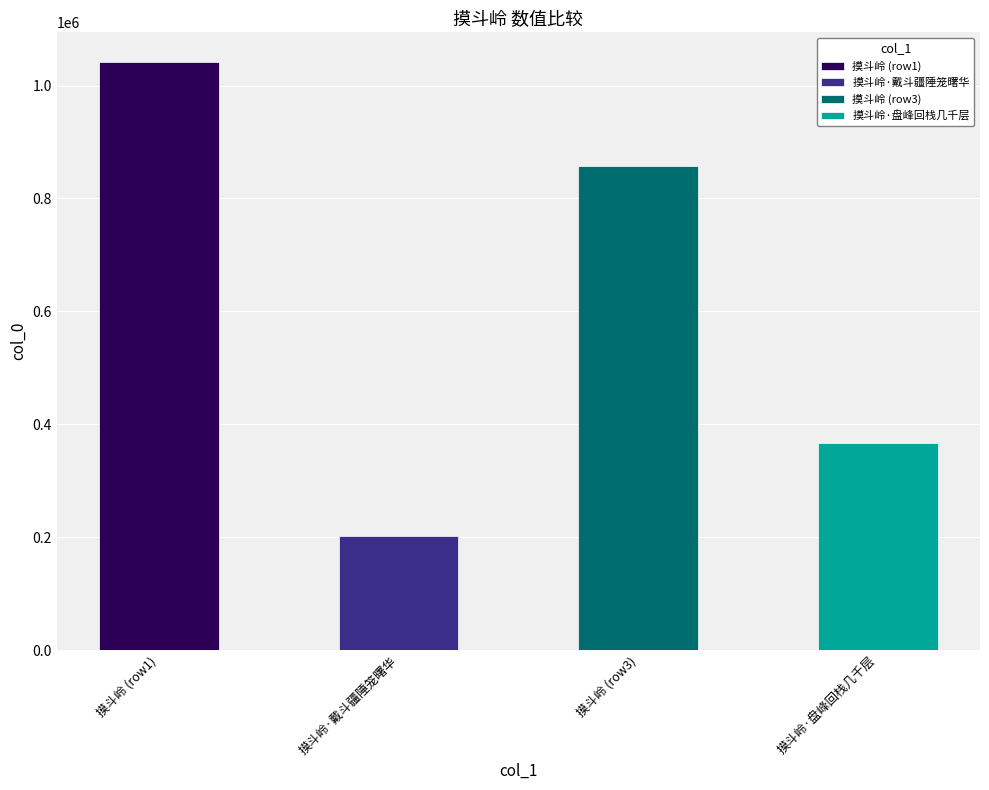

Reading left to right, list all the values displayed in this chart.

摸斗岭=1042268	摸斗岭·戴斗疆陲笼曙华=201879	摸斗岭=857687	摸斗岭·盘峰回栈几千层=366206